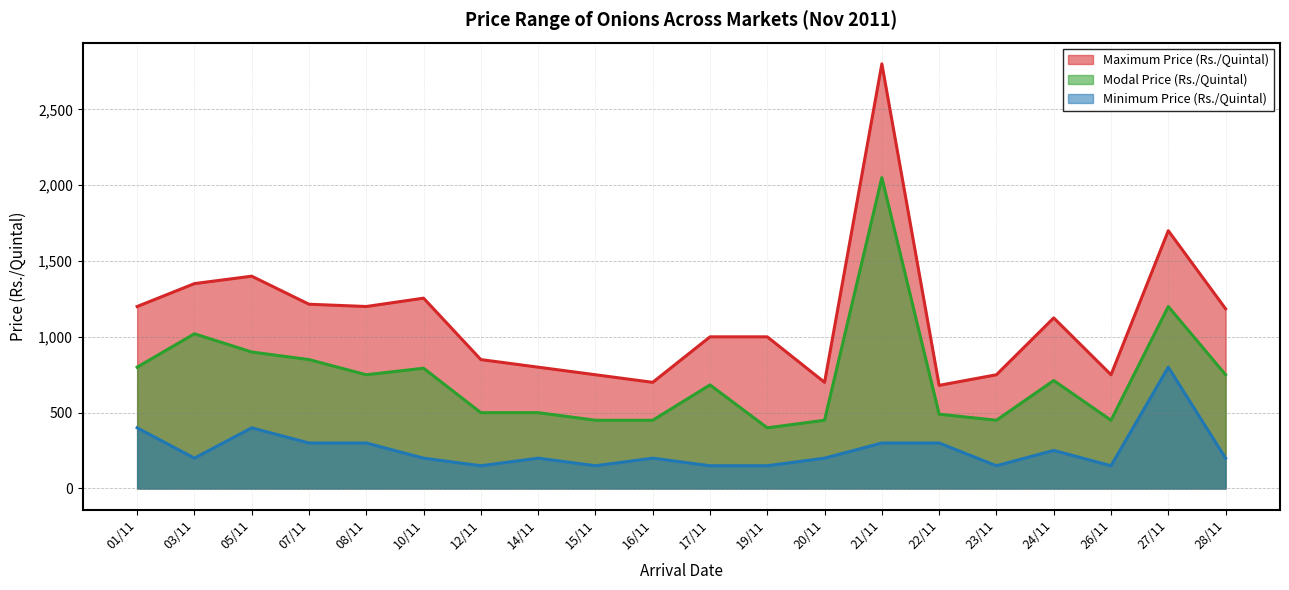

List the series in order of their peak value, highest first.

Maximum Price (Rs./Quintal), Modal Price (Rs./Quintal), Minimum Price (Rs./Quintal)